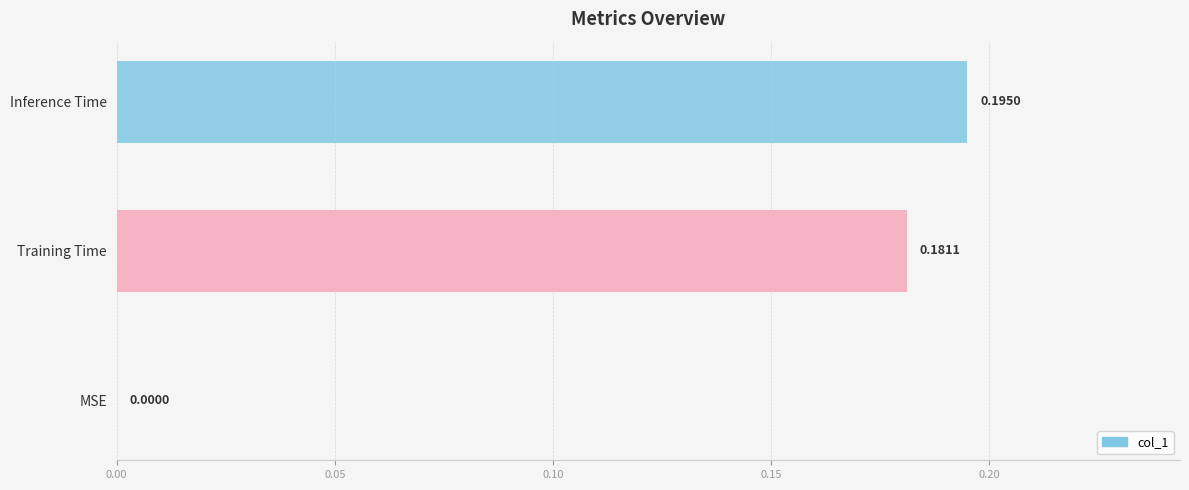

Which has a higher value, Training Time or Inference Time?

Inference Time